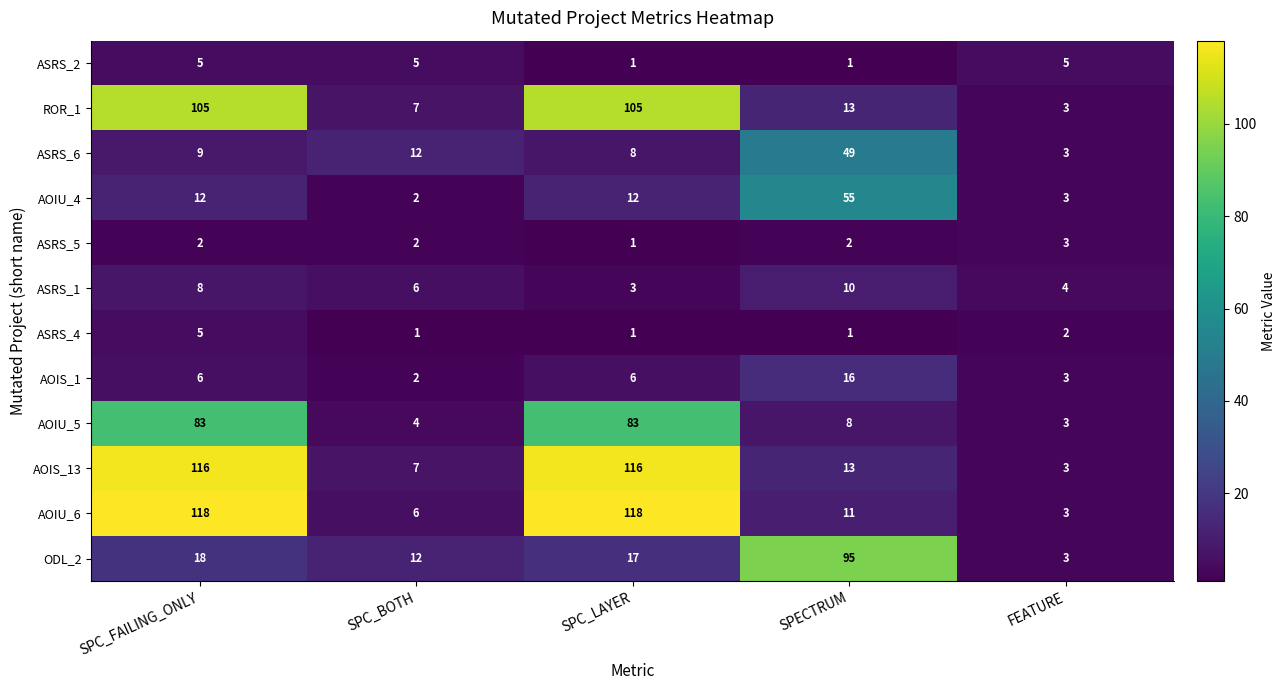

Which category has the lowest value in the ASRS_6 series?

FEATURE